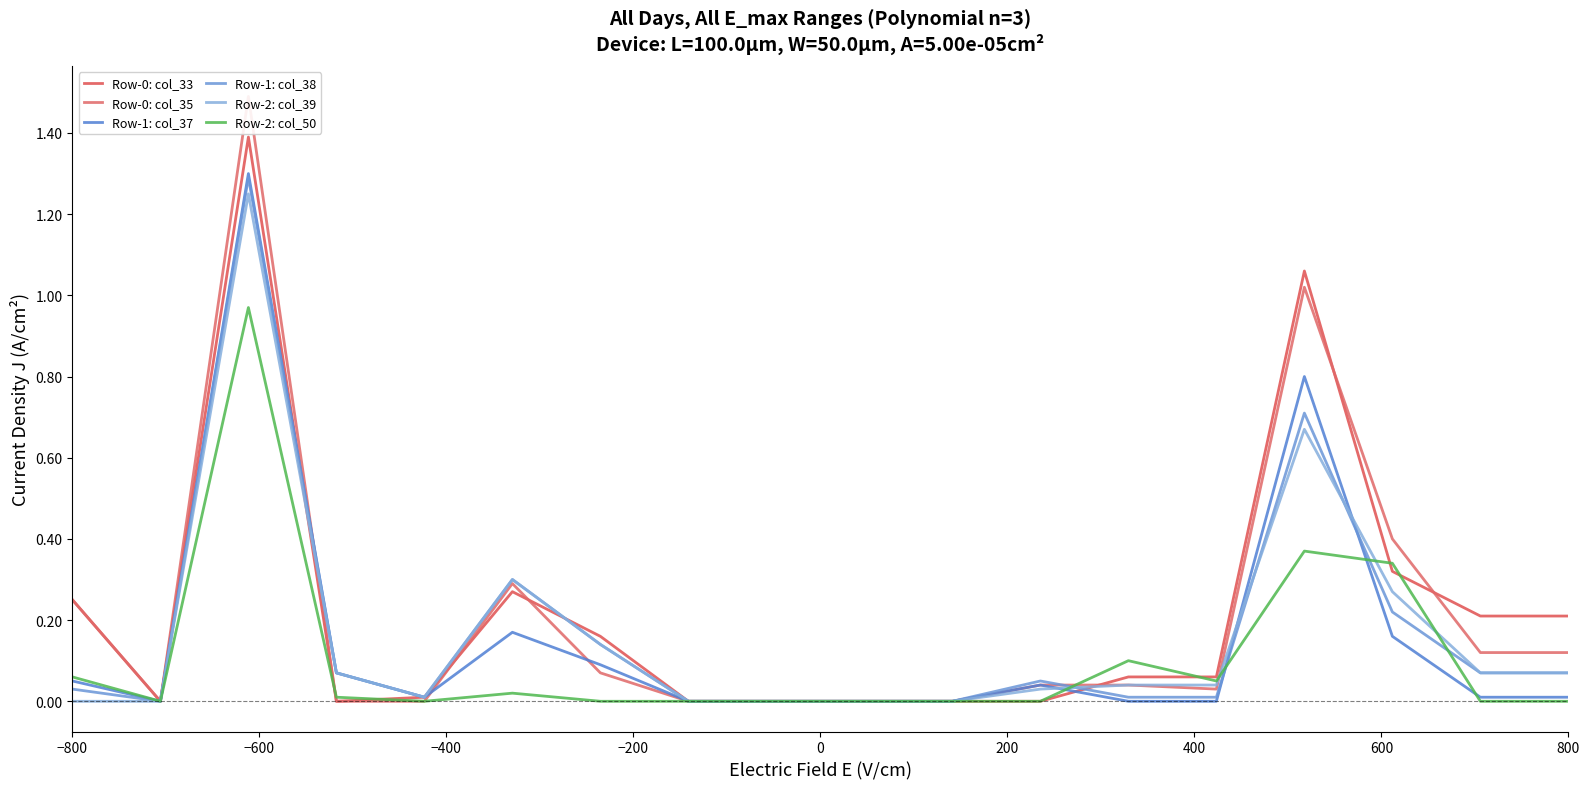

Is the value of Row-0: col_35 at 600 greater than the value of Row-2: col_39 at 9?

No